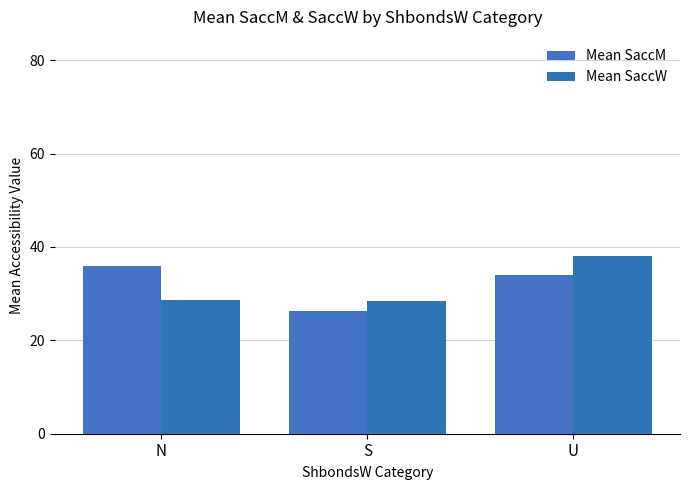

Are the bars grouped side by side (vs. stacked)?

Yes